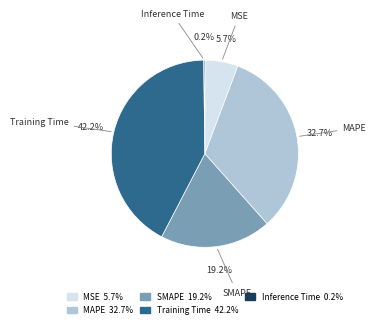

Which has a higher value, Training Time or MSE?

Training Time